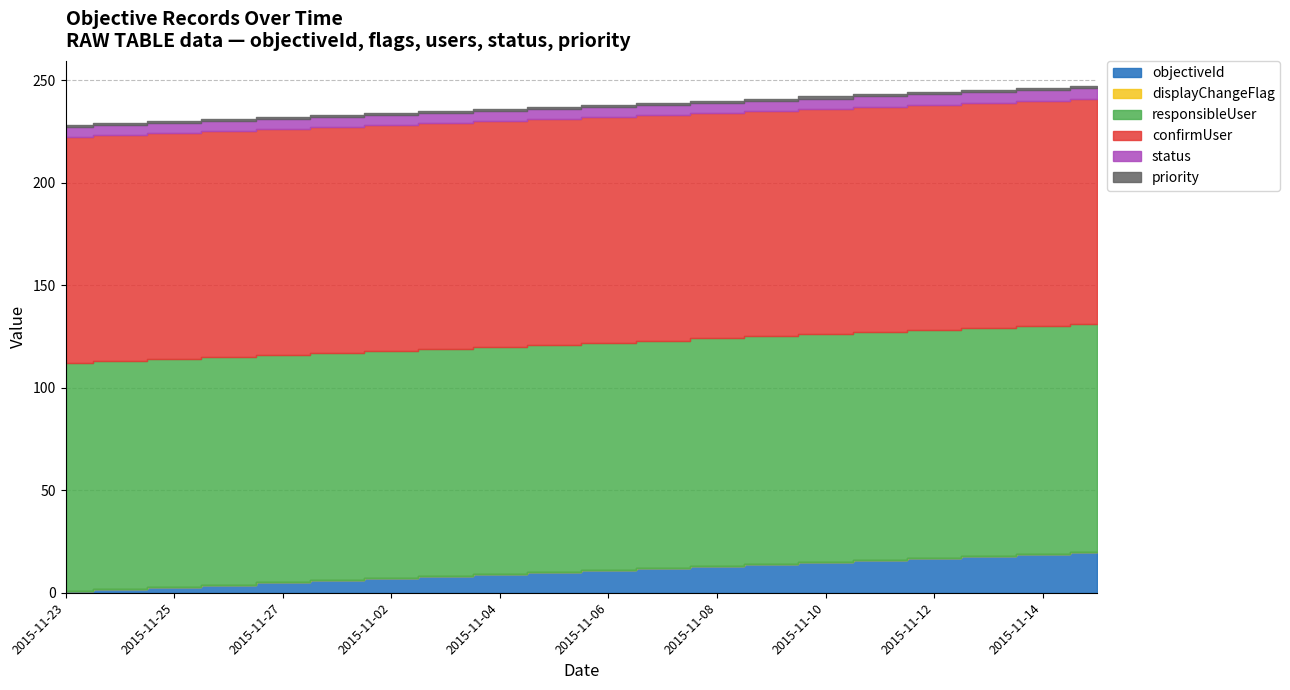

Is the value of displayChangeFlag at 2015-11-14 greater than the value of priority at 2015-11-03?

No